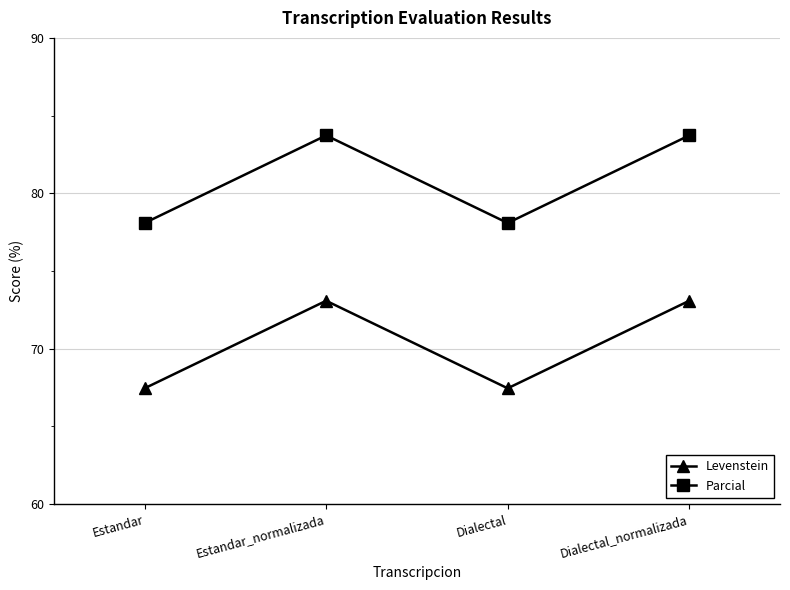

True or false: Levenstein and Parcial intersect in this chart.

False